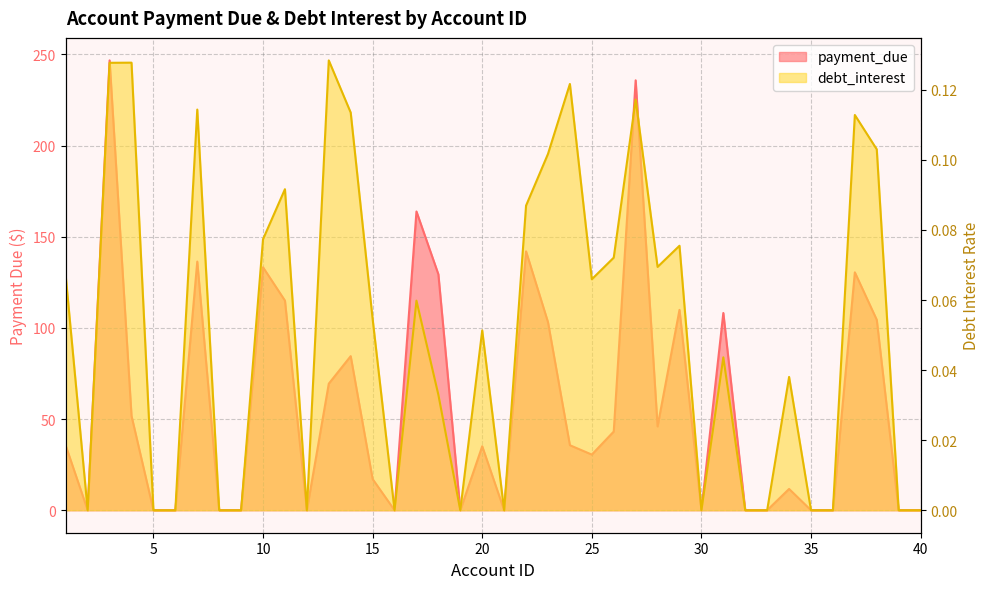

What is the difference between the maximum and minimum values in the payment_due series?

246.8